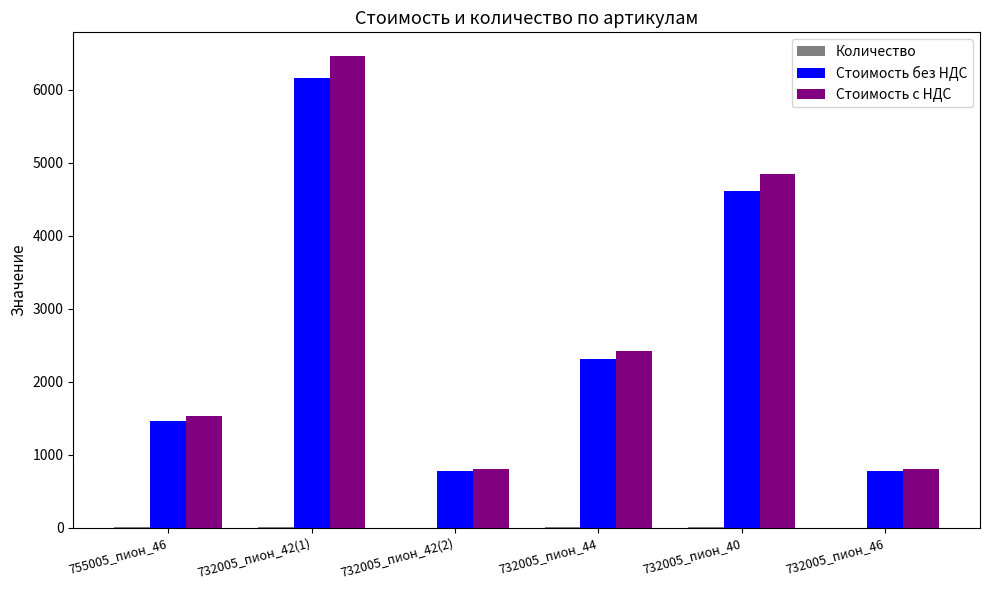

At which category is the sum across all series the highest?

732005_пион_42(1)